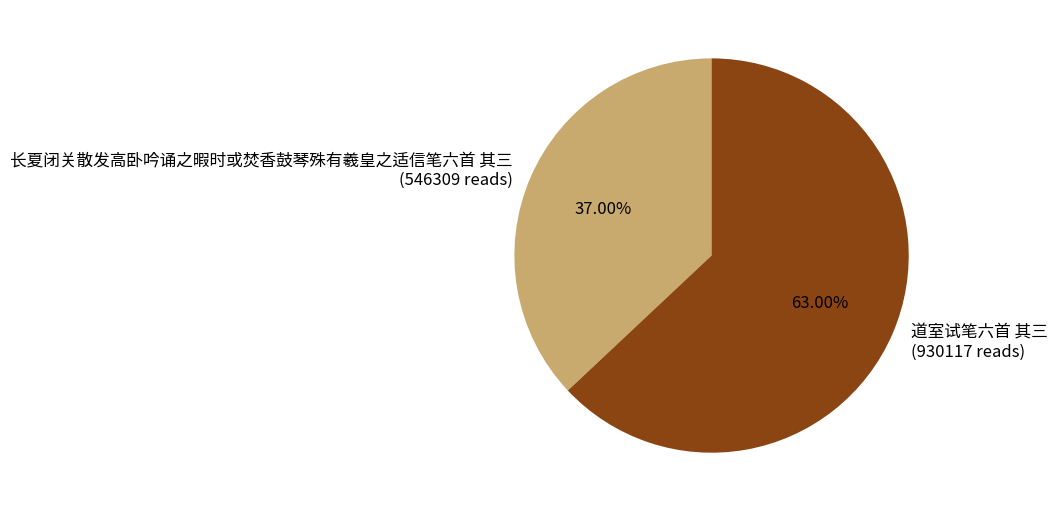

Count the number of slices in the pie.

2